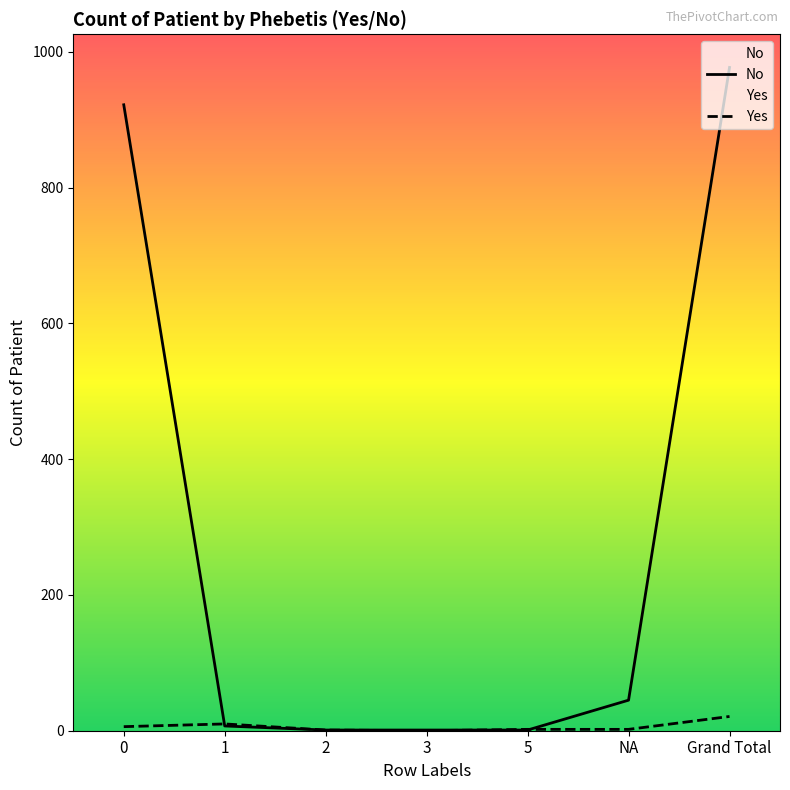

At which label does No reach its minimum?

2